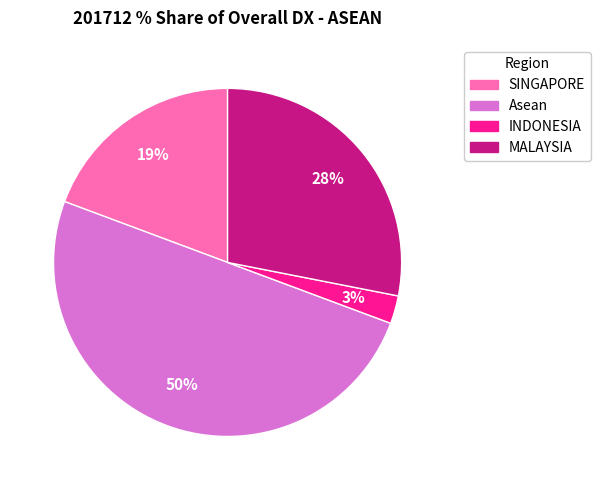

To the nearest percent, what is the combined percentage of SINGAPORE and Asean?

69%